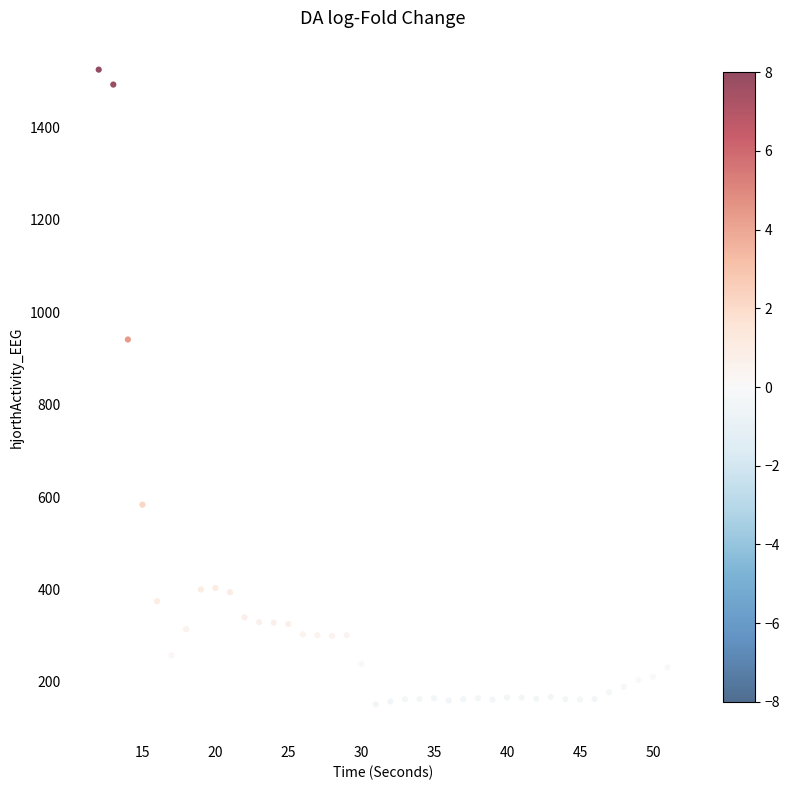

What is the range of X values (max minus min)?

39.0